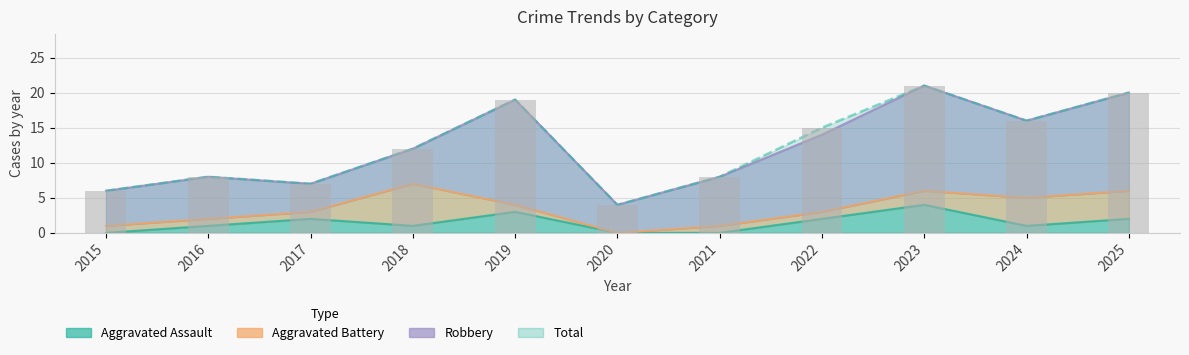

Rank the categories by Aggravated Assault value from lowest to highest.

2015, 2020, 2021, 2016, 2018, 2024, 2017, 2022, 2025, 2019, 2023